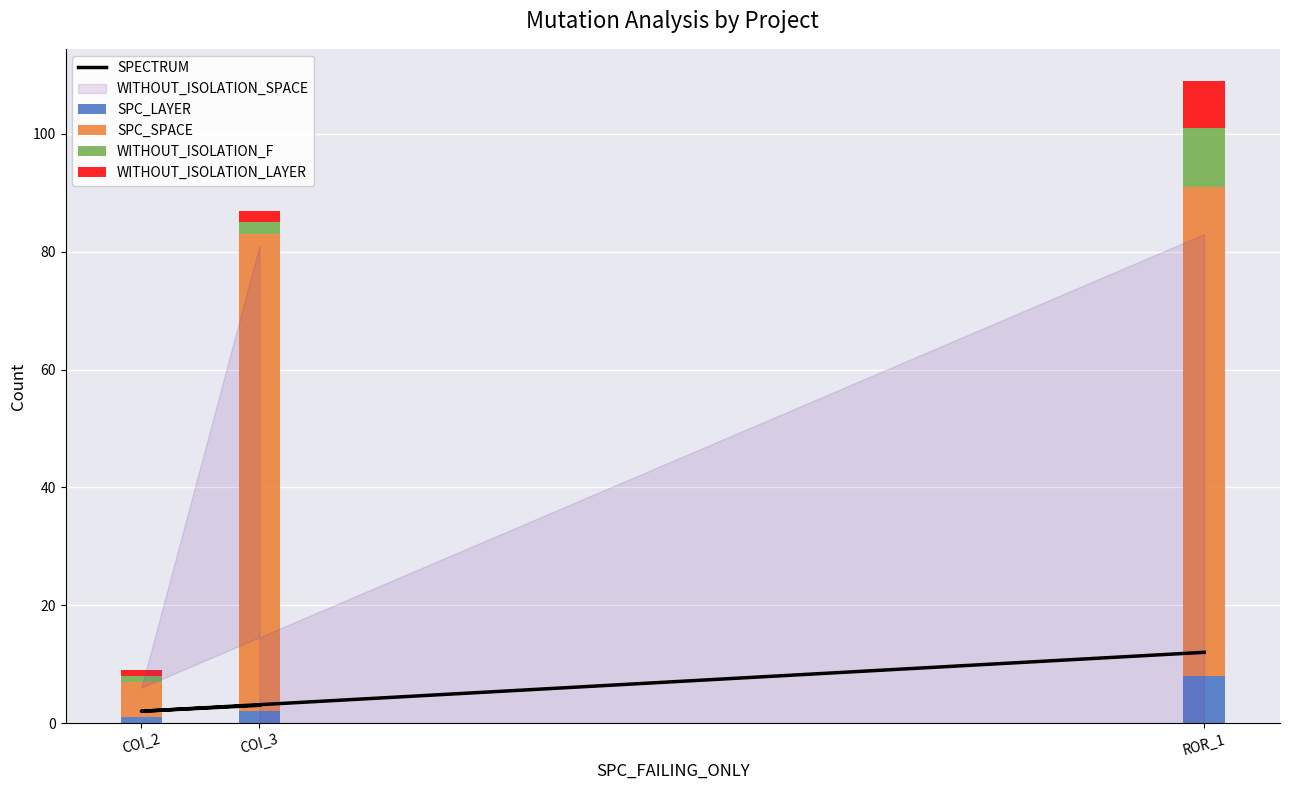

How many data points does each series have?

3